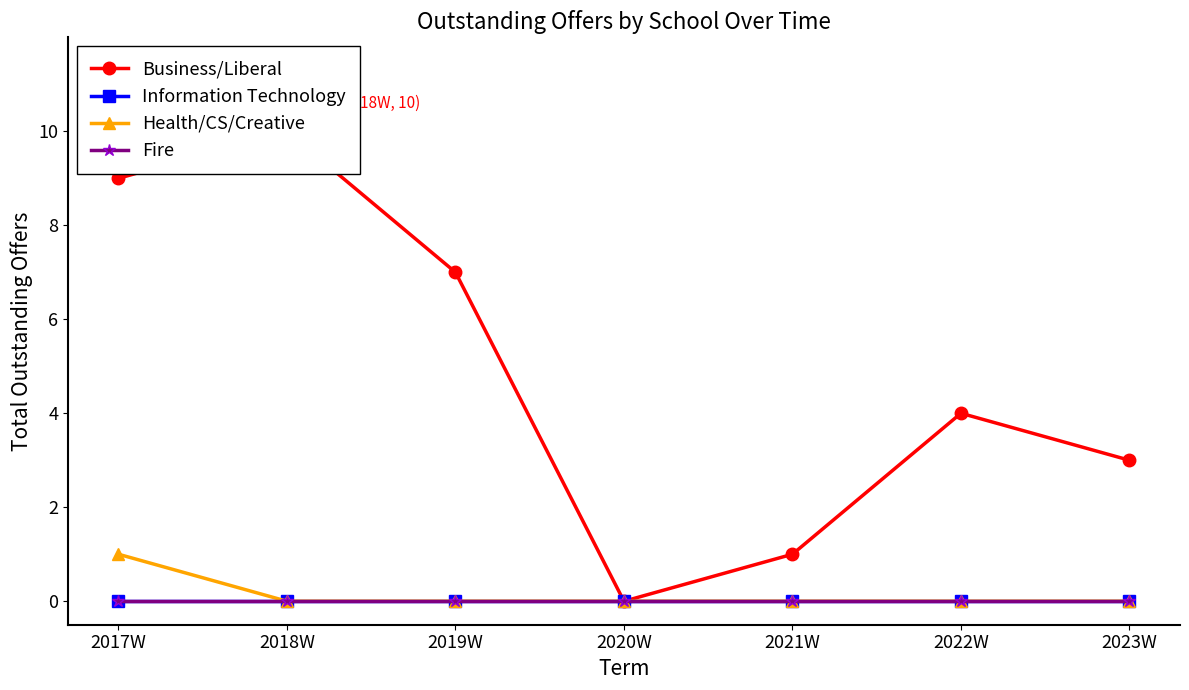

What position from the right is 2017W?

7